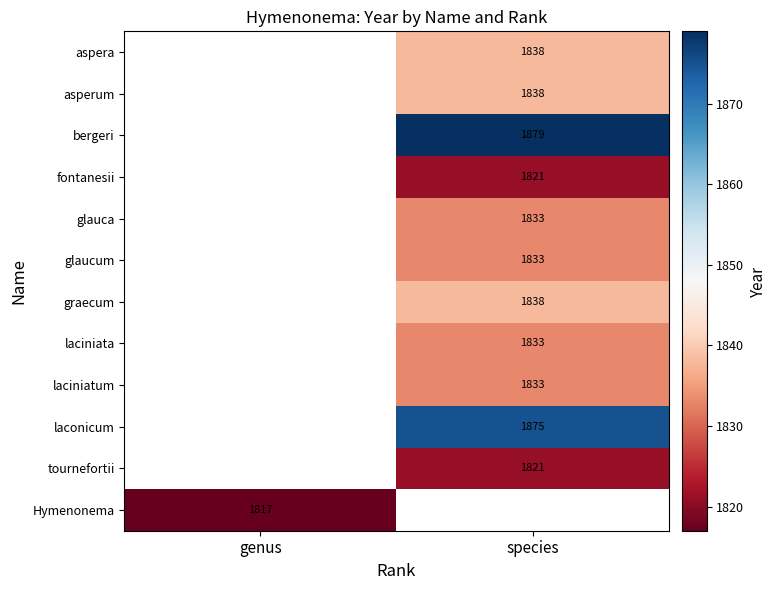

Which has a higher value, genus or species?

species